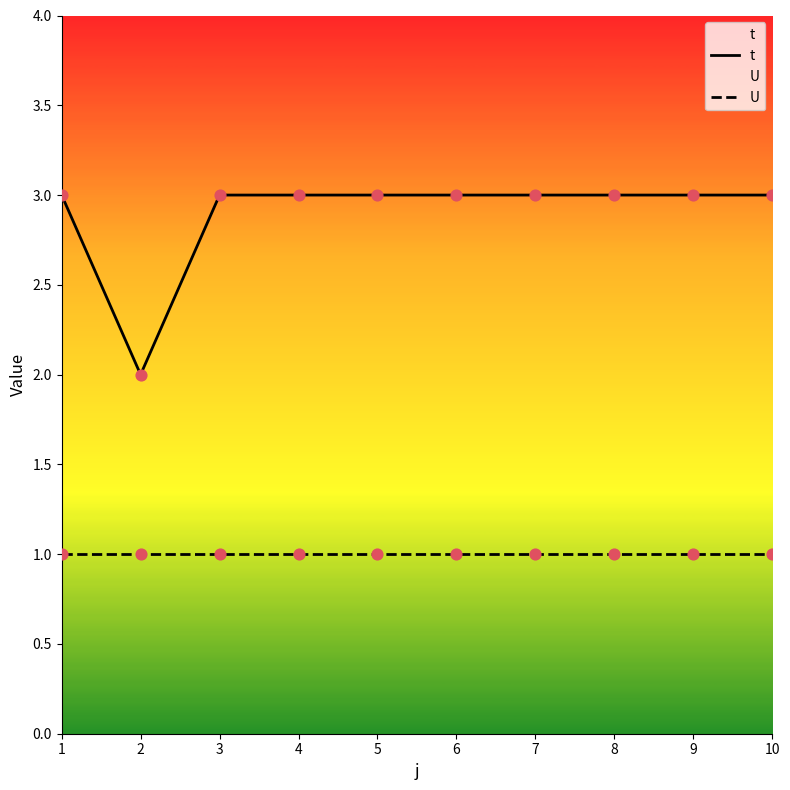

What is the total value across all series at 1?

4